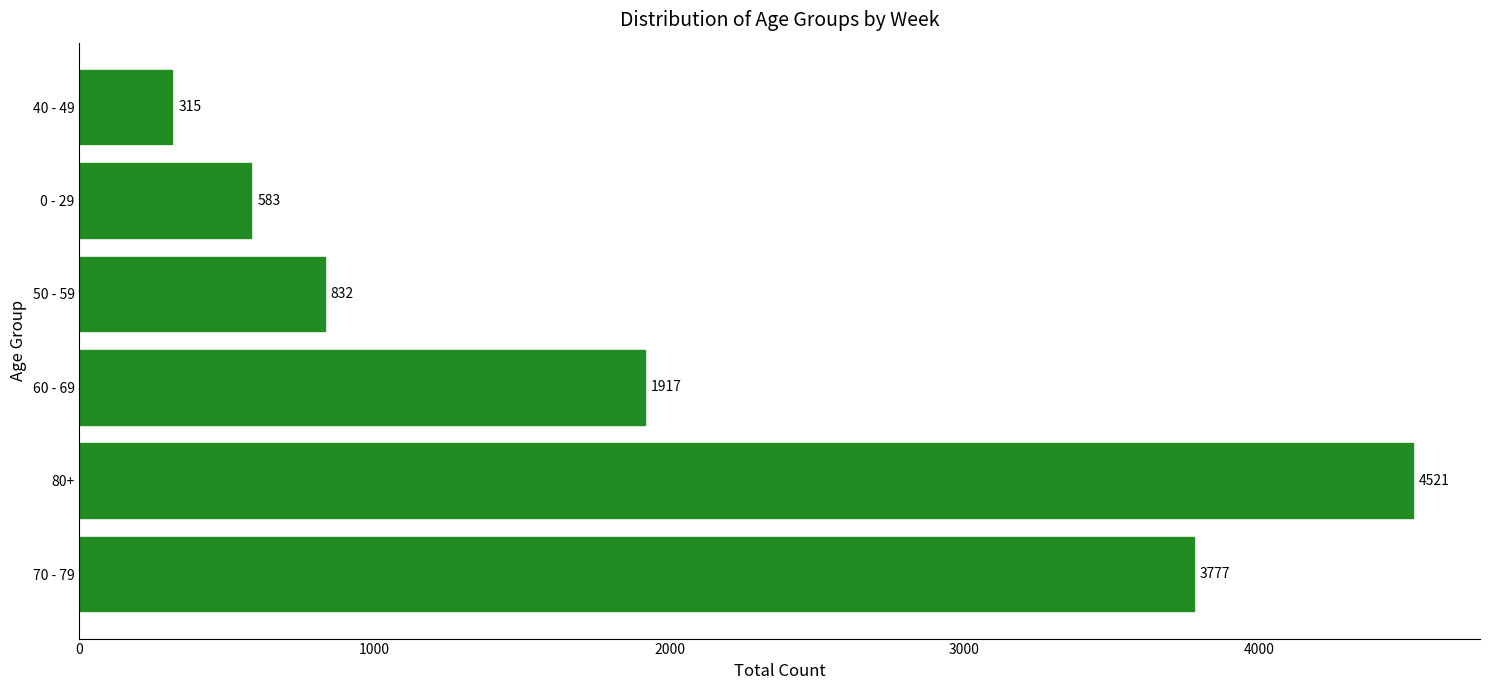

How many bars are there in total?

6